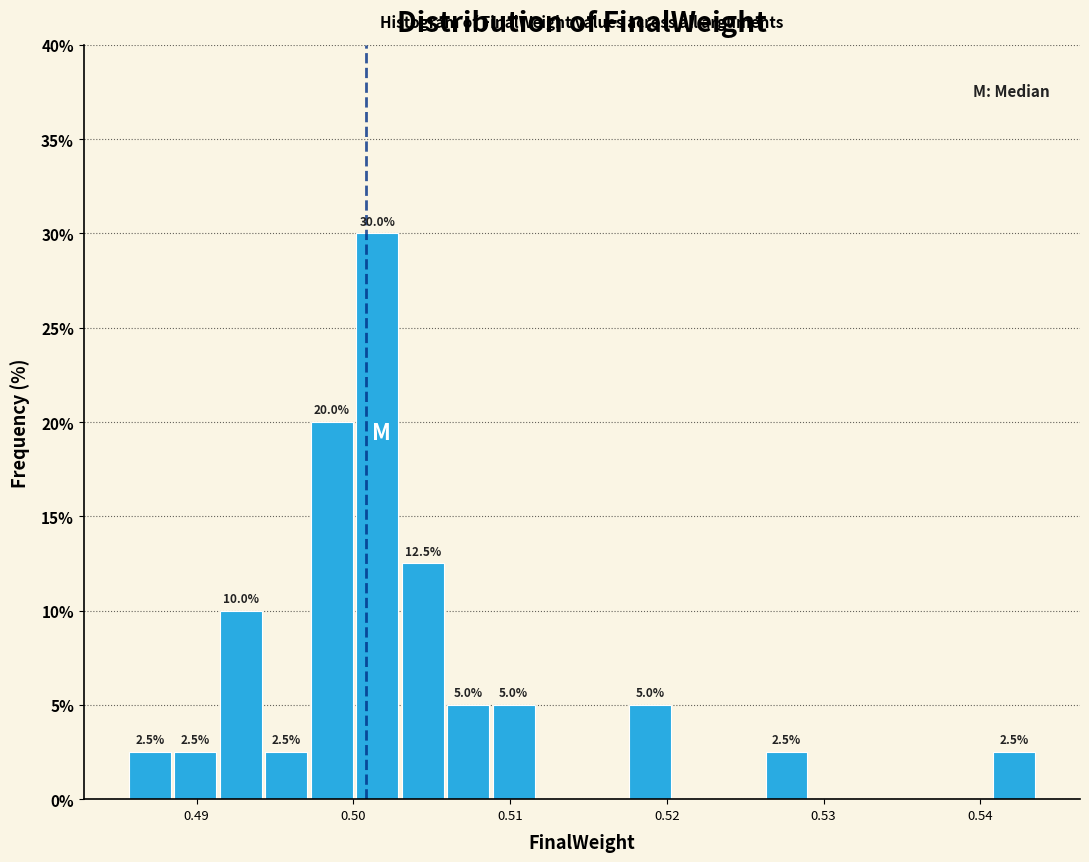

Read against the x-axis, roughly where is the centre of the tallest bar?

0.502